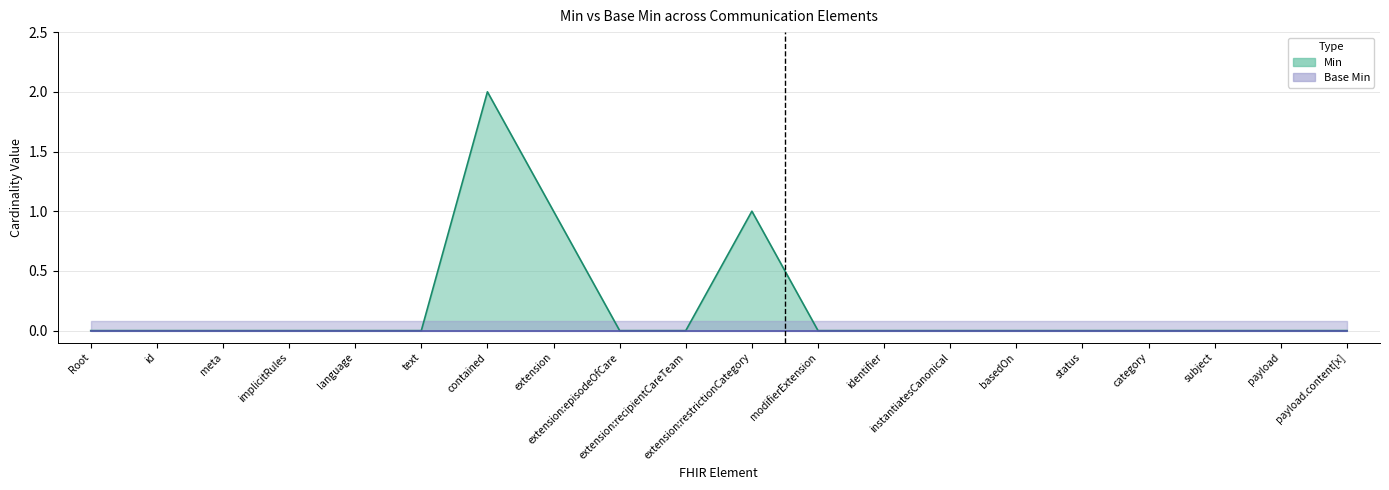

The value at payload is 0. True or false?

True